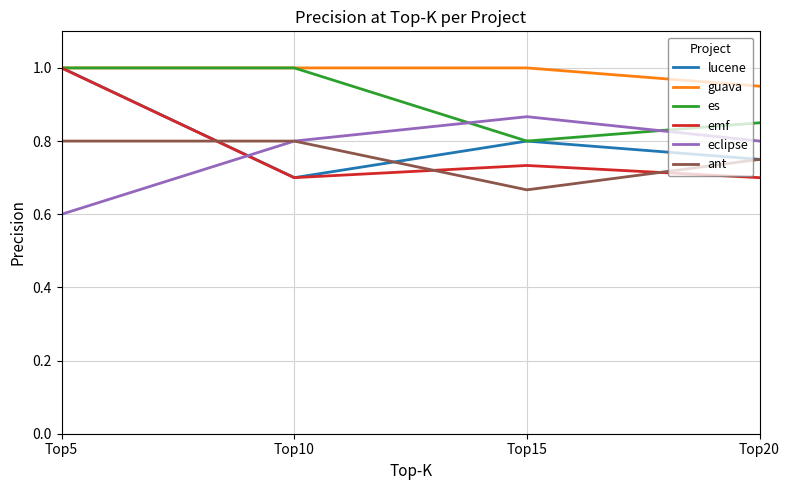

Which category has the lowest value in the guava series?

Top20